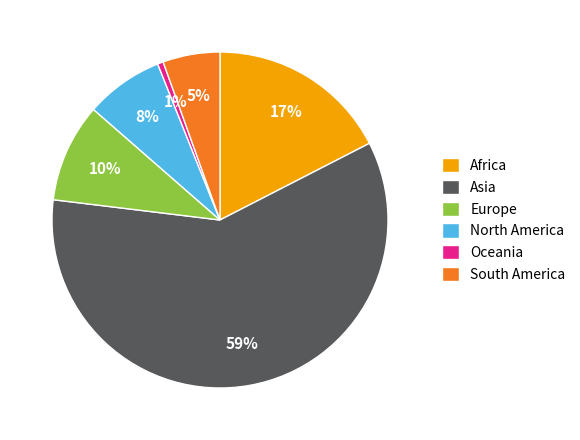

To the nearest percent, what is the combined percentage of Europe and Asia?

69%